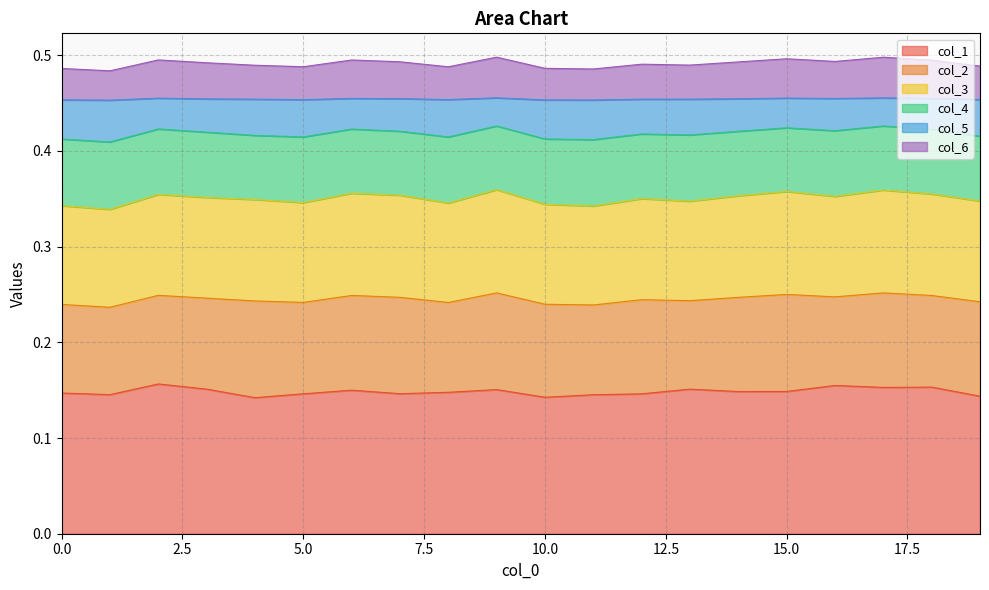

What is the maximum value for col_6?

0.5